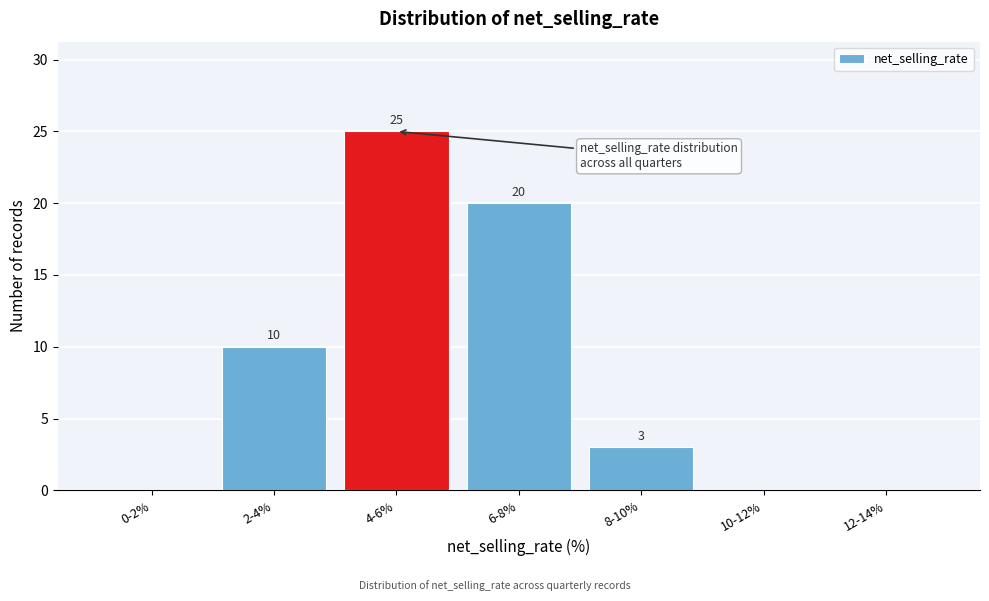

Reading left to right, transcribe all the data shown in this chart.

0-2%=0	2-4%=10	4-6%=25	6-8%=20	8-10%=3	10-12%=0	12-14%=0